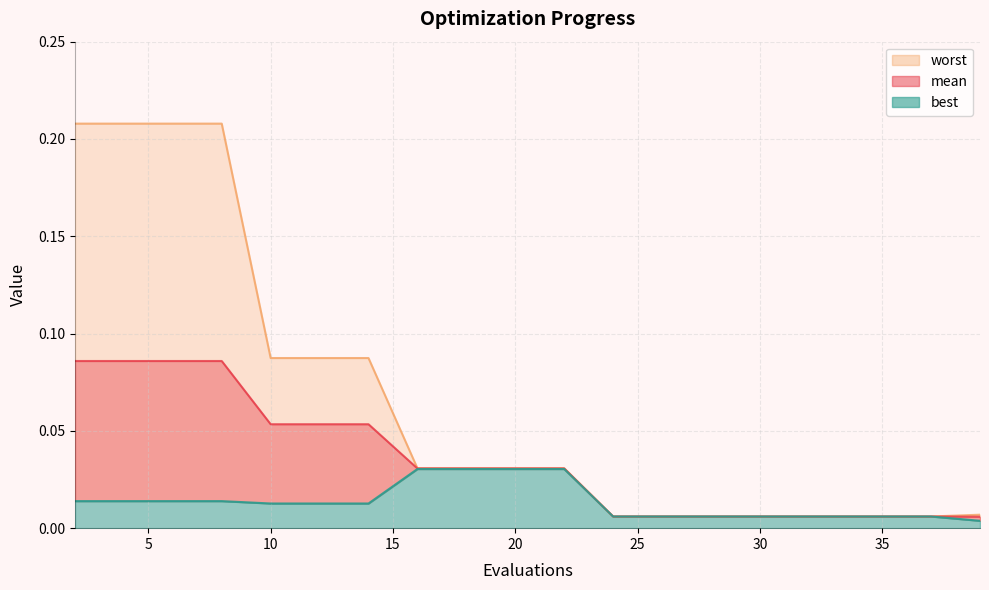

Which series changed the most between 8 and 35?

worst